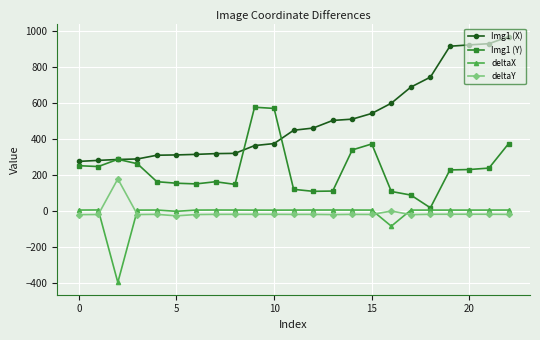

Which series has the largest total across all categories?

Img1 (X)